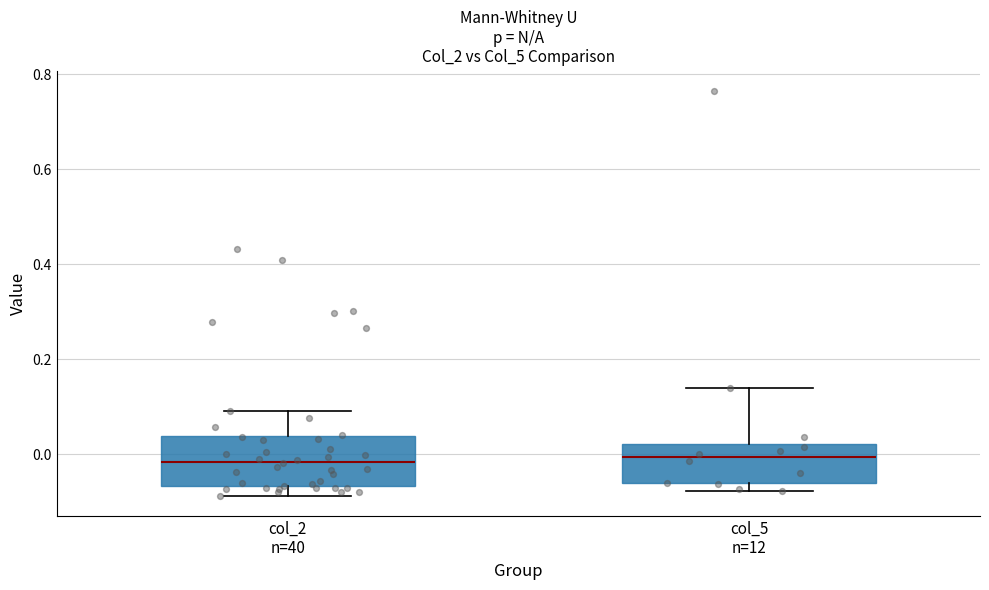

Reading left to right, read every box against the y-axis: the position of its median line, the range the box covers, and the ends of its whiskers. The values are not printed on the chart, so give them approximately, as read against the axis.

col_2 n=40: median -0.02, box -0.06 to 0.04, whiskers -0.08 to 0.10
col_5 n=12: median 0.00, box -0.06 to 0.02, whiskers -0.08 to 0.14